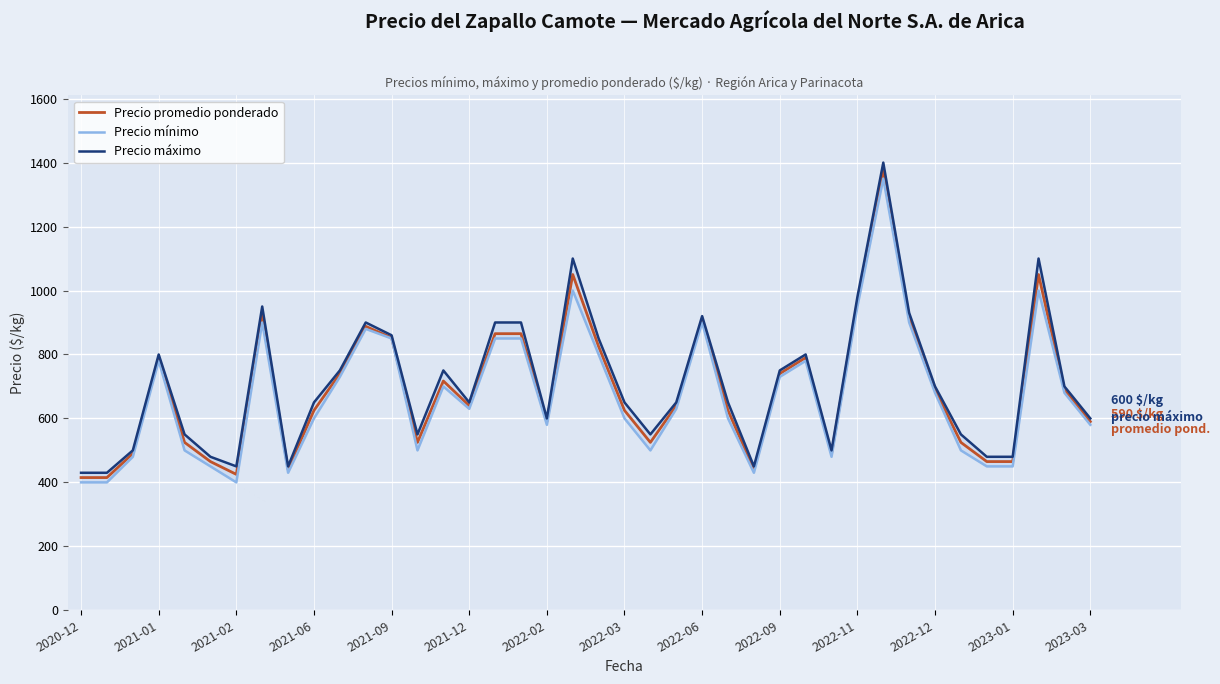

What is the minimum value for Precio promedio ponderado?

415